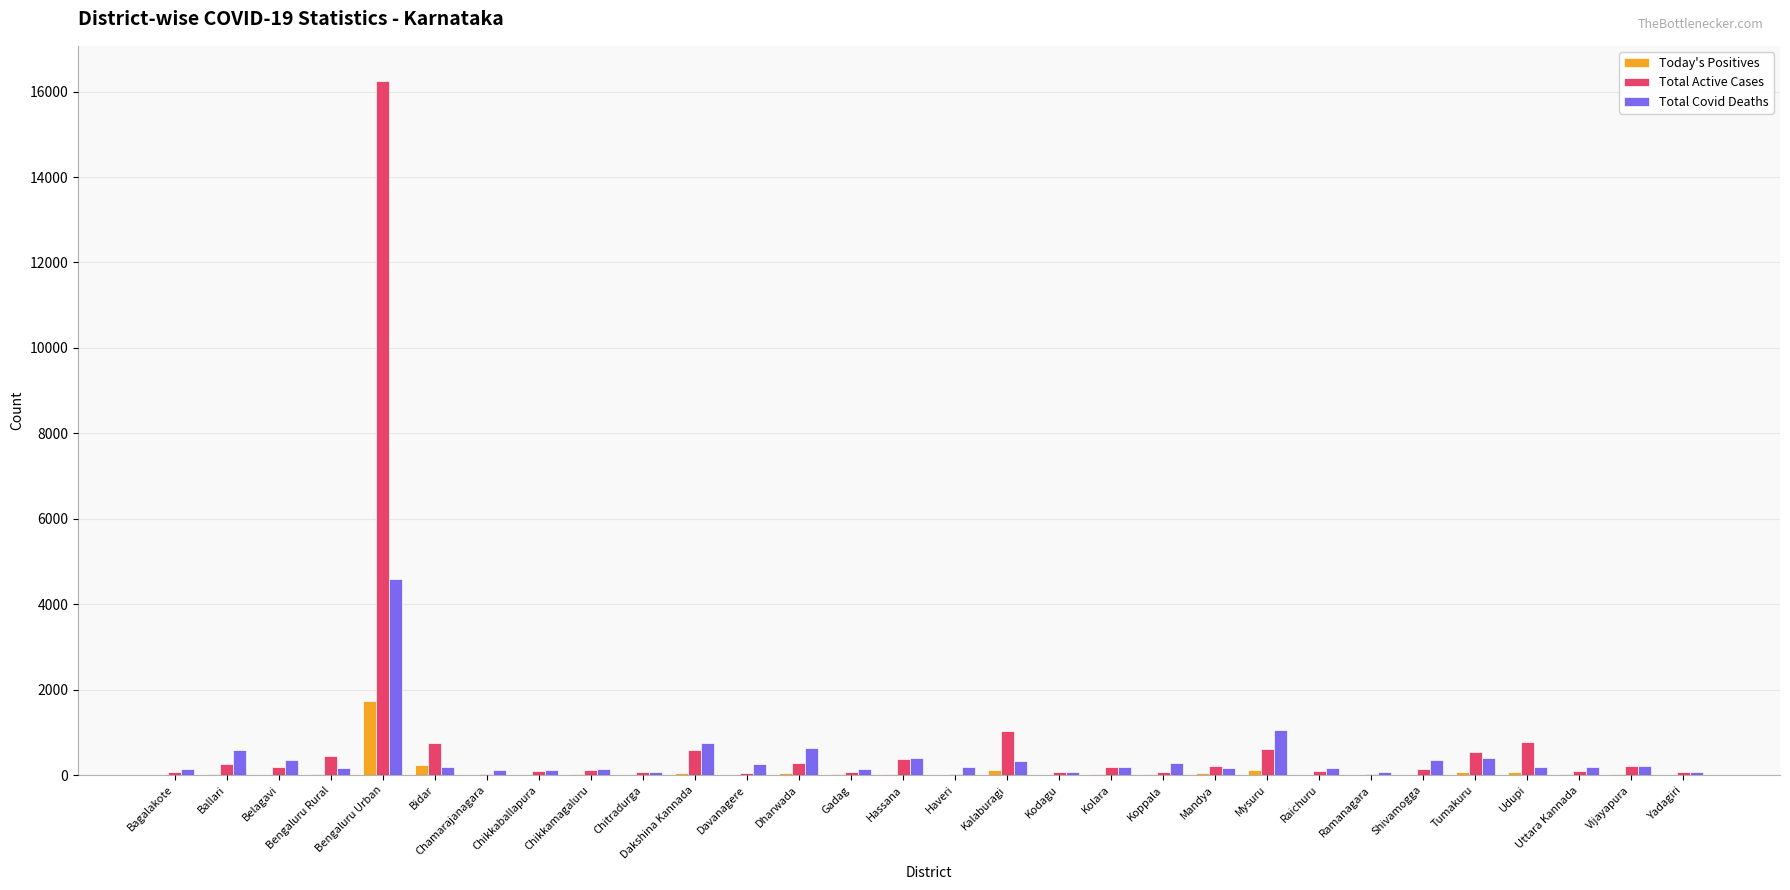

What is the difference between the Total Active Cases values at Chikkamagaluru and Kolara?

74